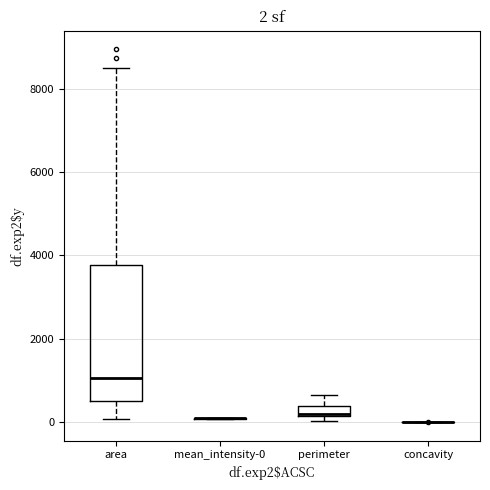

Comparing the boxes themselves (not the whiskers), which one is the tallest?

area